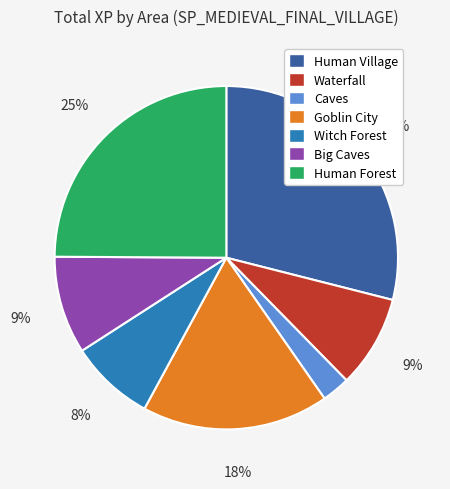

To the nearest percent, what is the difference between the largest and smallest slice percentages?

26%